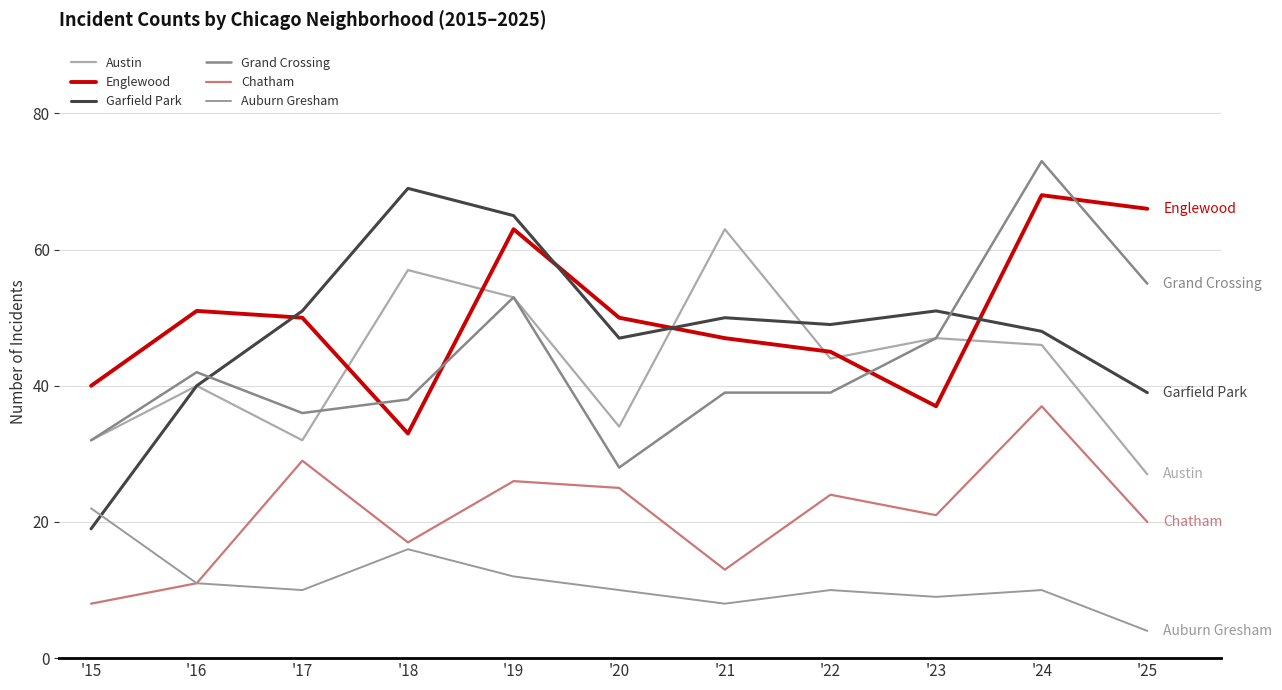

Which series changed the most between '18 and '19?

Englewood